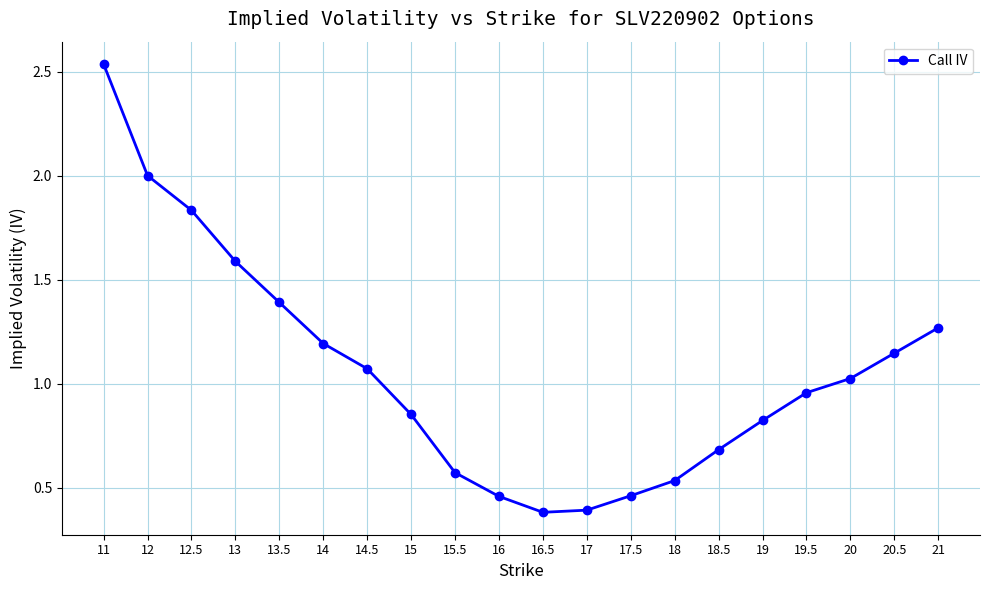

Which category has the highest value across all series?

11